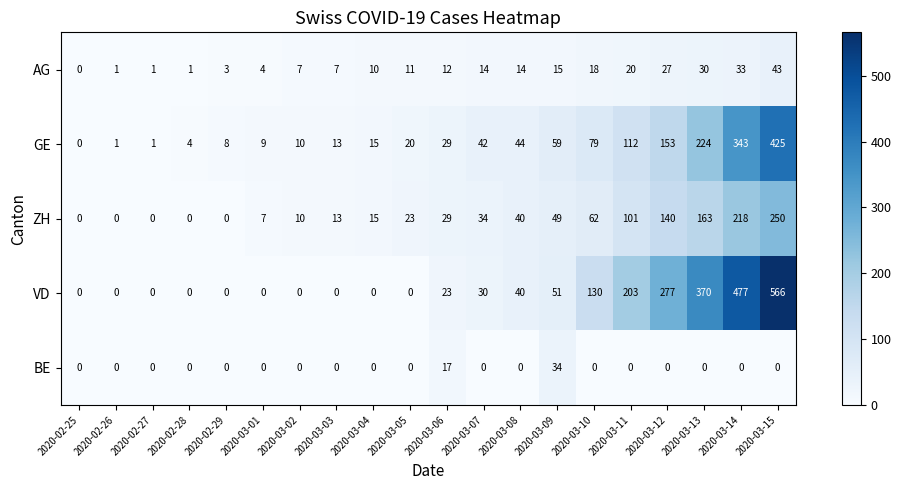

Is it true that VD equals 17 at 2020-03-08?

False